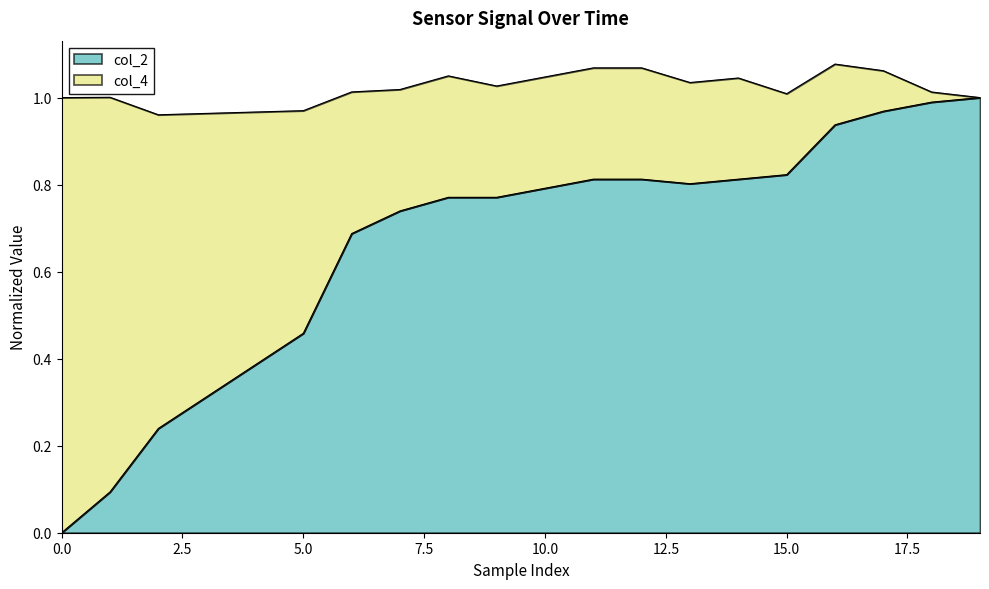

What is the change in value from 15 to 19?

+0.2